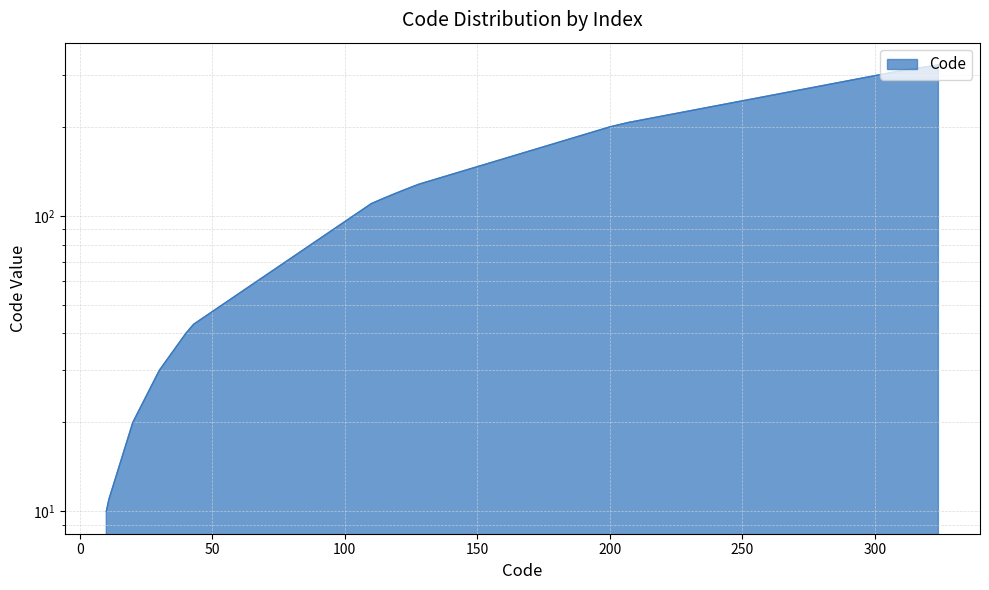

The value at 112 is 112. True or false?

True